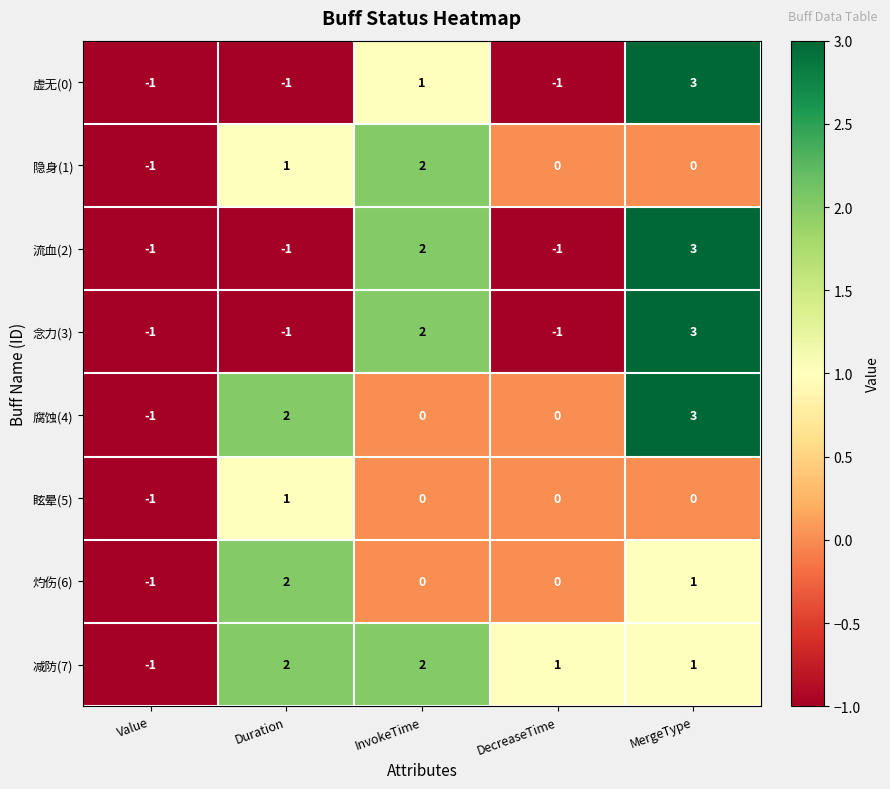

What is the highest value of the 腐蚀(4) series?

3